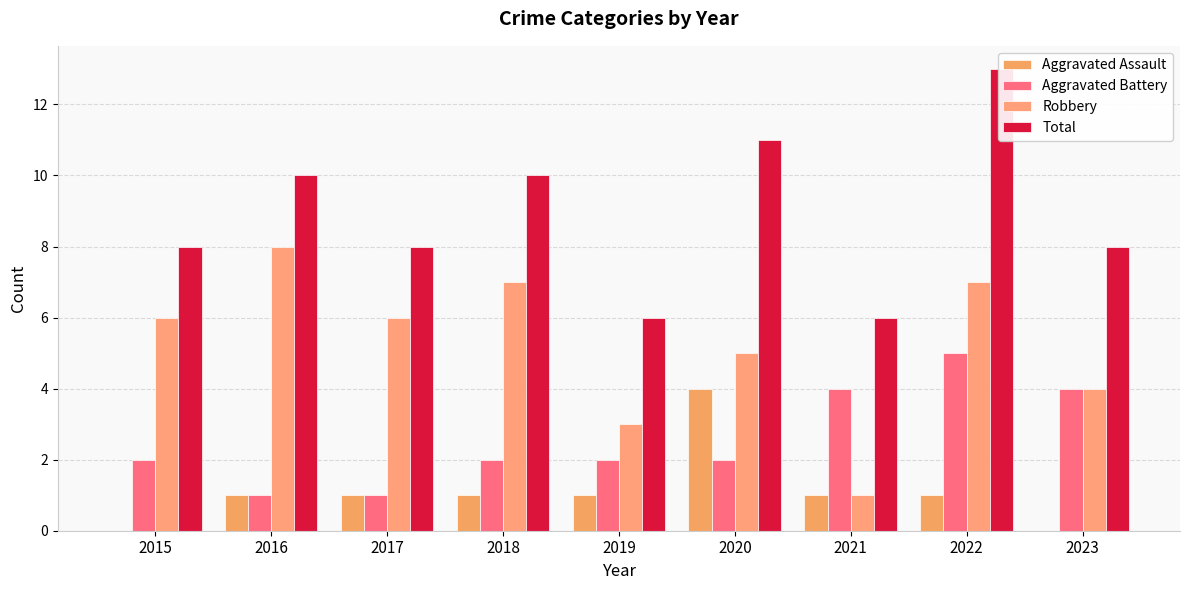

How many groups of bars are there?

9